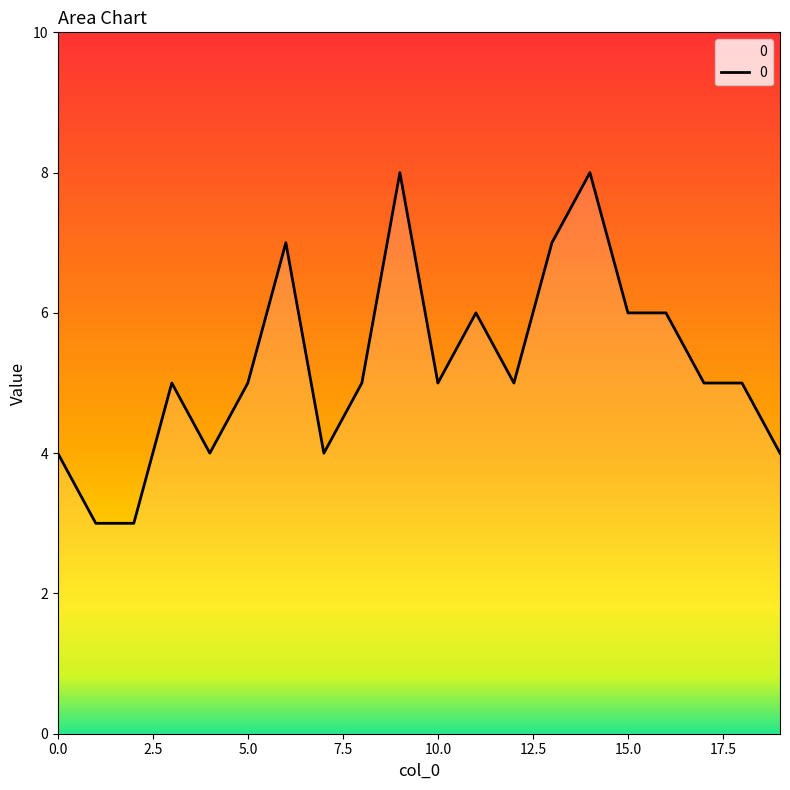

What is the smallest value displayed?

3